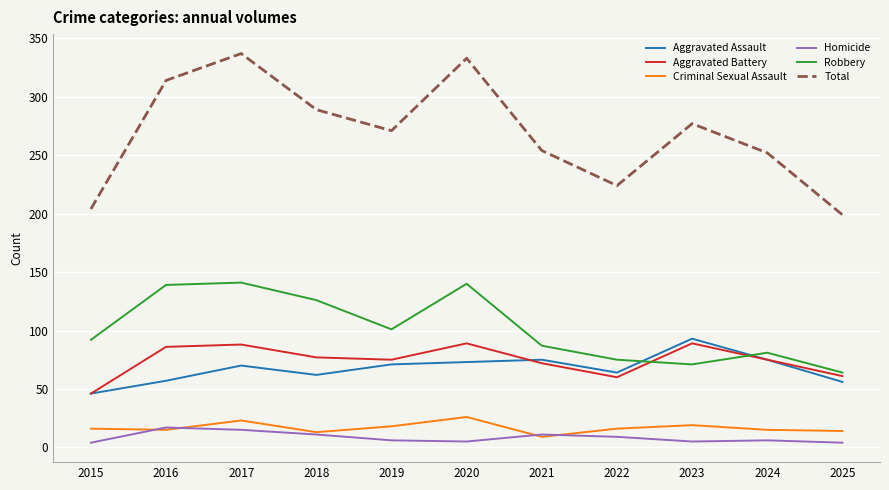

Is the value of Aggravated Assault at 2018 greater than the value of Criminal Sexual Assault at 2021?

Yes